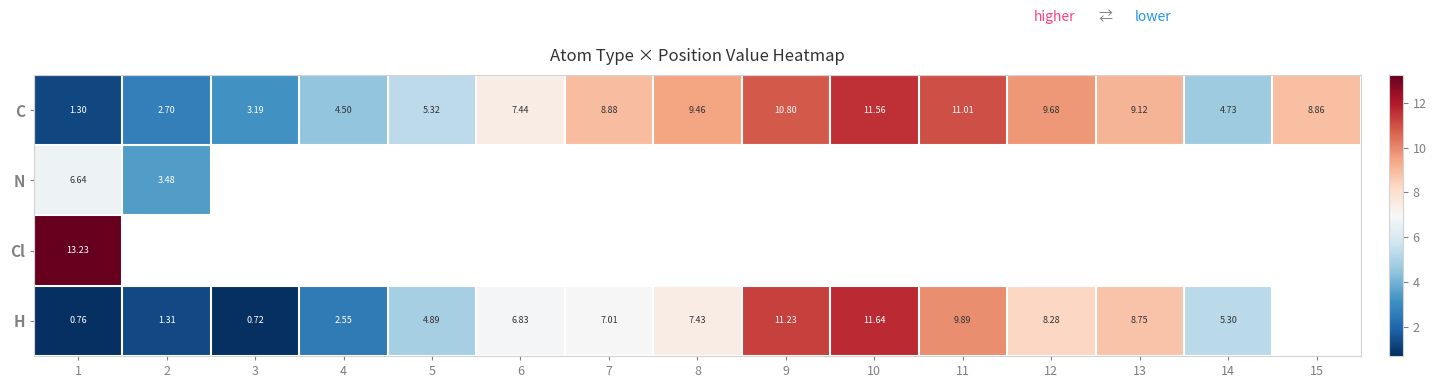

What is the difference between the maximum and minimum values in the C series?

10.3